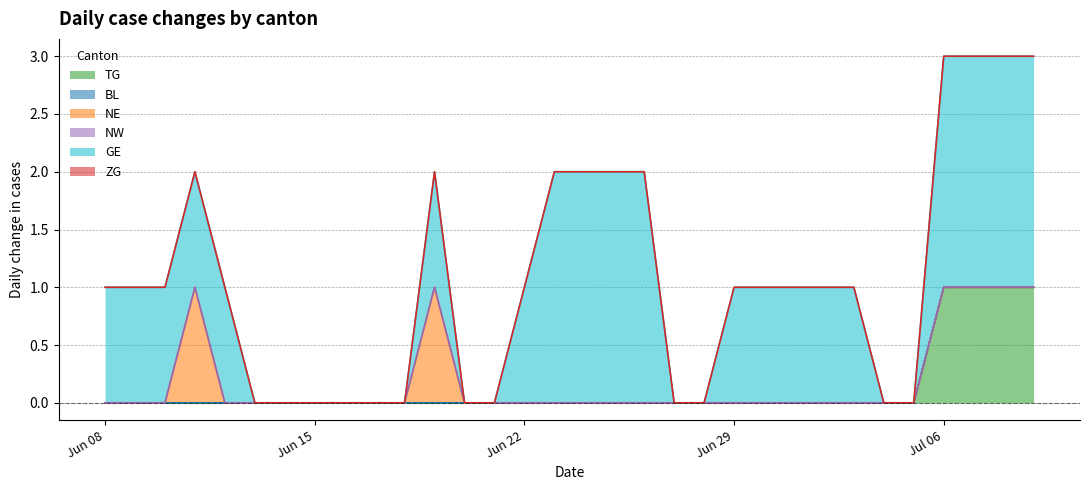

Reading left to right, transcribe all the data shown in this chart.

TG: 0=0	1=0	2=0	3=0	4=0	5=0	6=0	7=0	8=0	9=0	10=0	11=0	12=0	13=0	14=0	15=0	16=0	17=0	18=0	19=0	20=0	21=0	22=0	23=0	24=0	25=0	26=0	27=0	28=1	29=1	30=1	31=1
BL: 0=0	1=0	2=0	3=0	4=0	5=0	6=0	7=0	8=0	9=0	10=0	11=0	12=0	13=0	14=0	15=0	16=0	17=0	18=0	19=0	20=0	21=0	22=0	23=0	24=0	25=0	26=0	27=0	28=0	29=0	30=0	31=0
NE: 0=0	1=0	2=0	3=1	4=0	5=0	6=0	7=0	8=0	9=0	10=0	11=1	12=0	13=0	14=0	15=0	16=0	17=0	18=0	19=0	20=0	21=0	22=0	23=0	24=0	25=0	26=0	27=0	28=0	29=0	30=0	31=0
NW: 0=0	1=0	2=0	3=0	4=0	5=0	6=0	7=0	8=0	9=0	10=0	11=0	12=0	13=0	14=0	15=0	16=0	17=0	18=0	19=0	20=0	21=0	22=0	23=0	24=0	25=0	26=0	27=0	28=0	29=0	30=0	31=0
GE: 0=1	1=1	2=1	3=1	4=1	5=0	6=0	7=0	8=0	9=0	10=0	11=1	12=0	13=0	14=1	15=2	16=2	17=2	18=2	19=0	20=0	21=1	22=1	23=1	24=1	25=1	26=0	27=0	28=2	29=2	30=2	31=2
ZG: 0=0	1=0	2=0	3=0	4=0	5=0	6=0	7=0	8=0	9=0	10=0	11=0	12=0	13=0	14=0	15=0	16=0	17=0	18=0	19=0	20=0	21=0	22=0	23=0	24=0	25=0	26=0	27=0	28=0	29=0	30=0	31=0